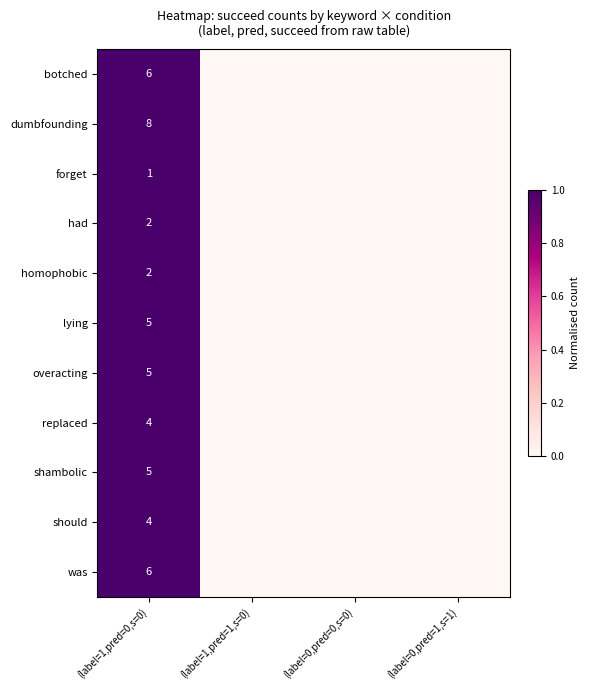

The botched series shows 6 at (label=1,pred=0,s=0). True or false?

True